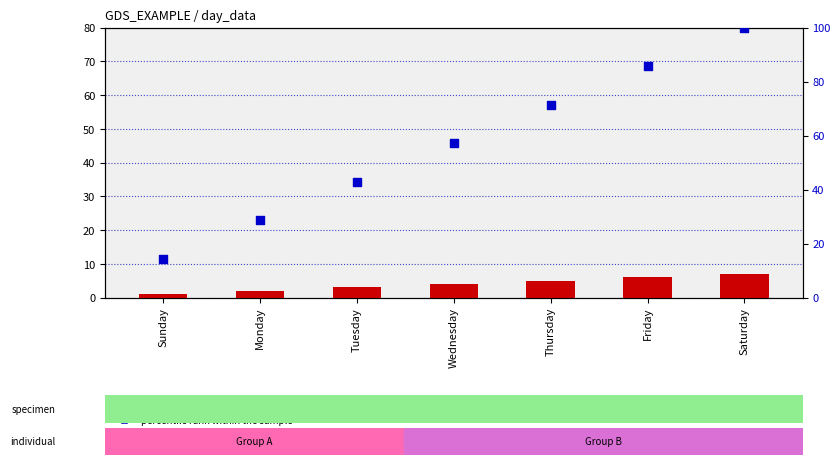

Which series contains the lowest Y value?

count